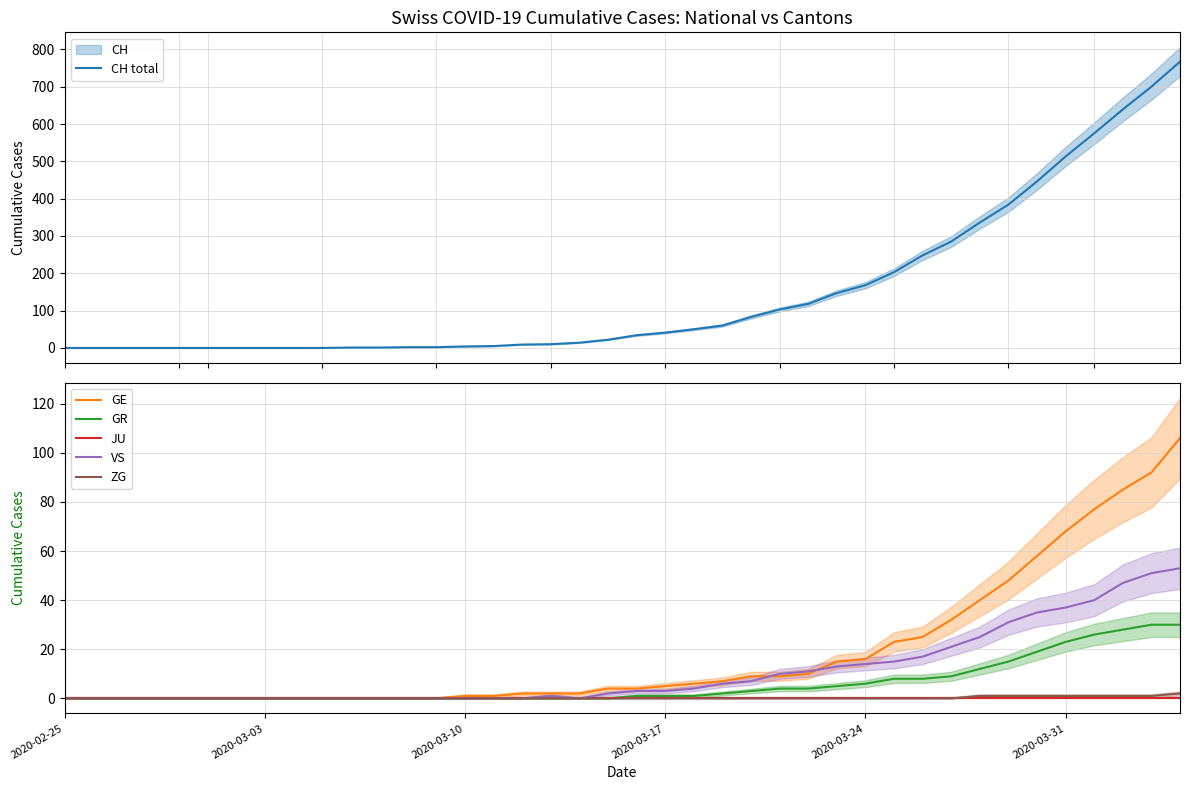

Count the number of categories in the chart.

40